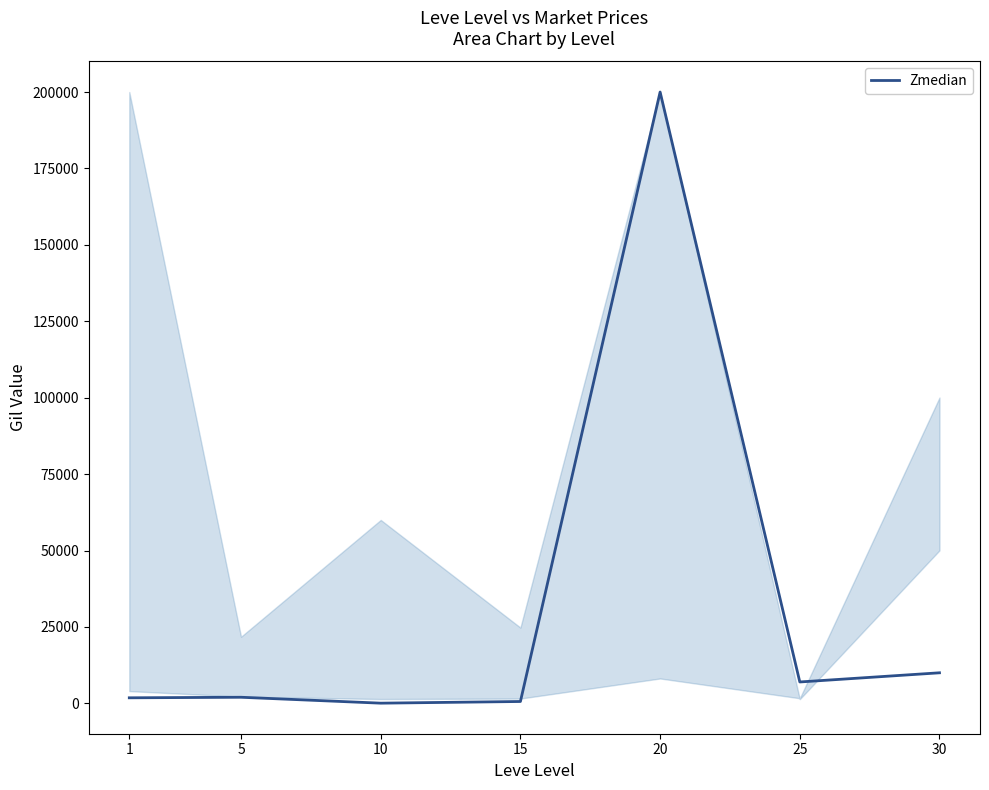

How many lines are shown in the chart?

1